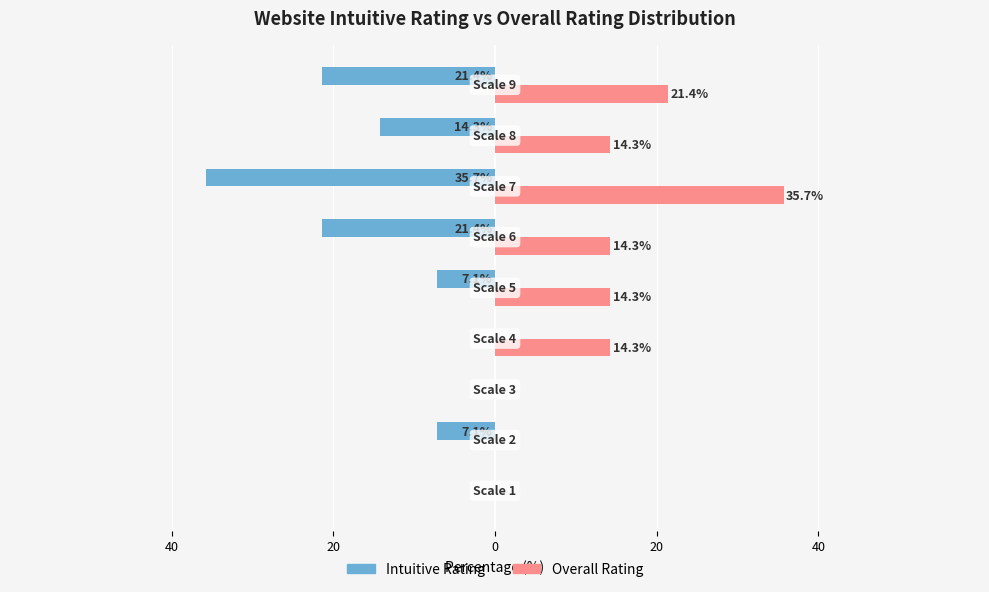

What are all the series names shown in the legend?

Intuitive Rating, Overall Rating